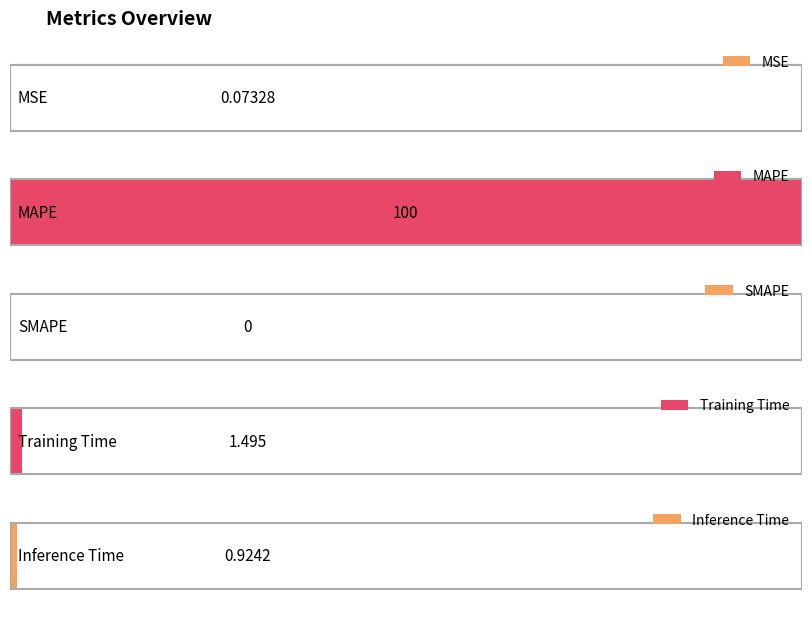

Does the chart contain any negative values?

No